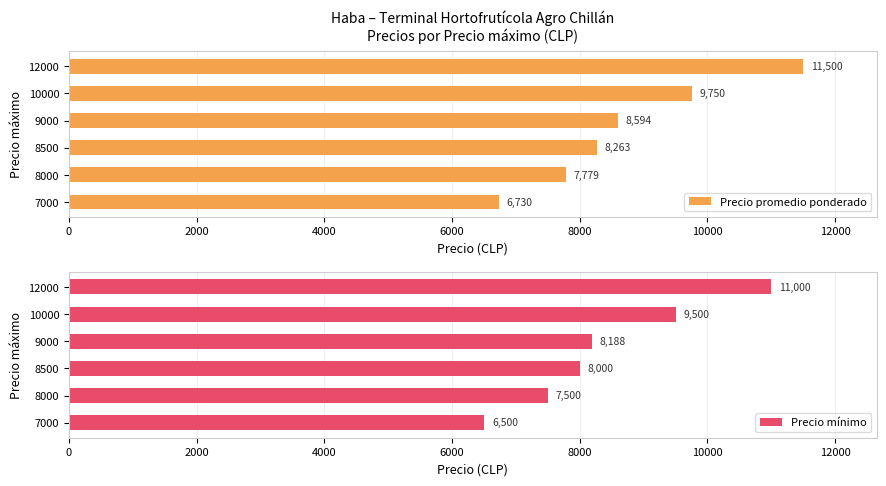

What is the difference between the maximum and minimum values in the Precio mínimo series?

4500.0